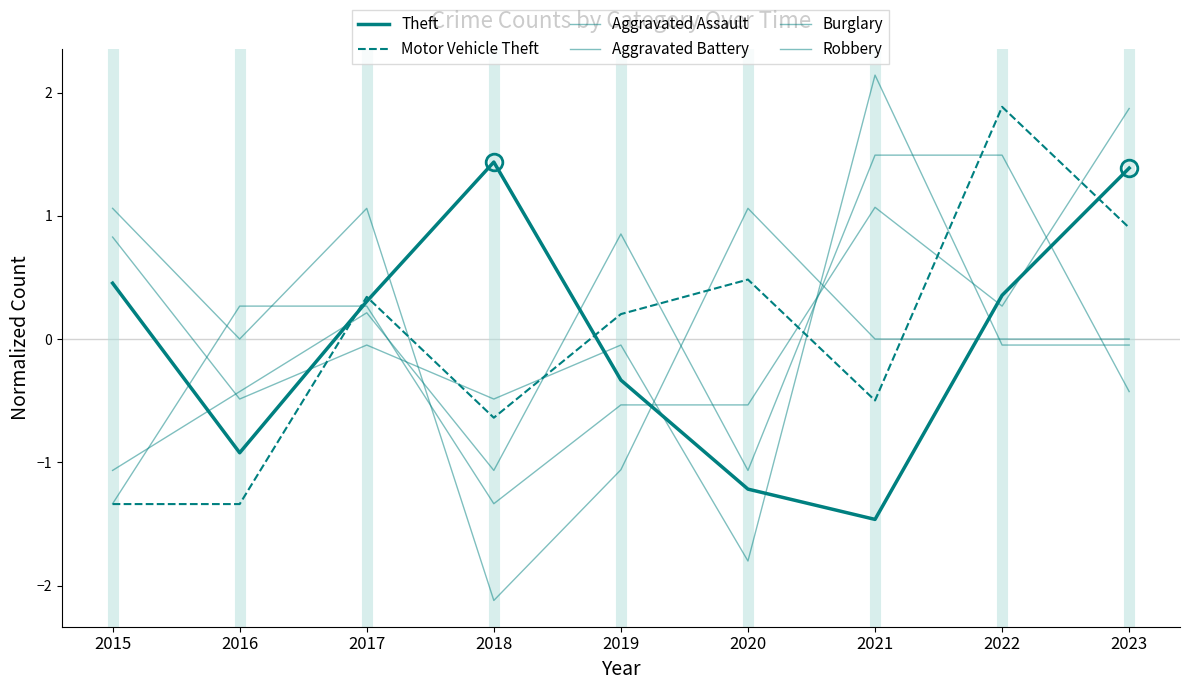

True or false: Aggravated Assault has more than 1 interior local peaks.

False